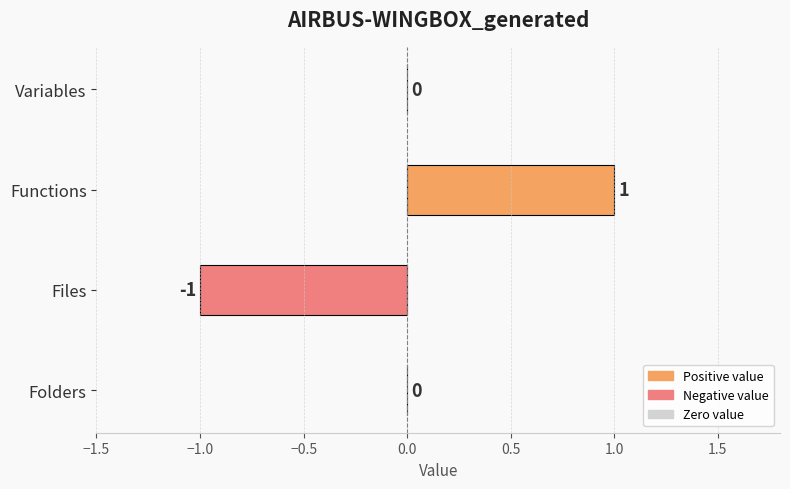

Which has a higher value, Functions or Folders?

Functions